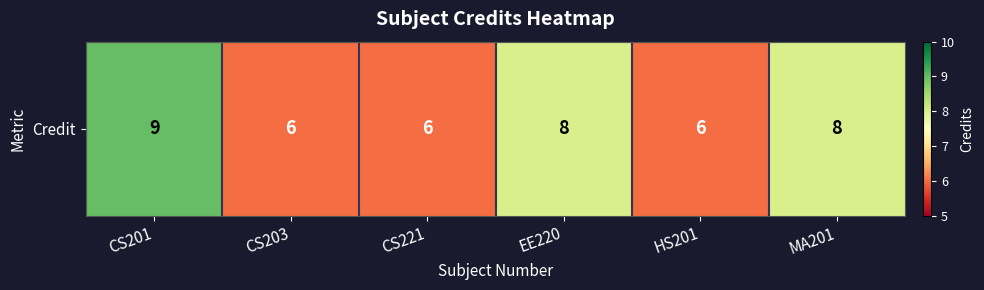

What is the maximum value shown in the chart?

9